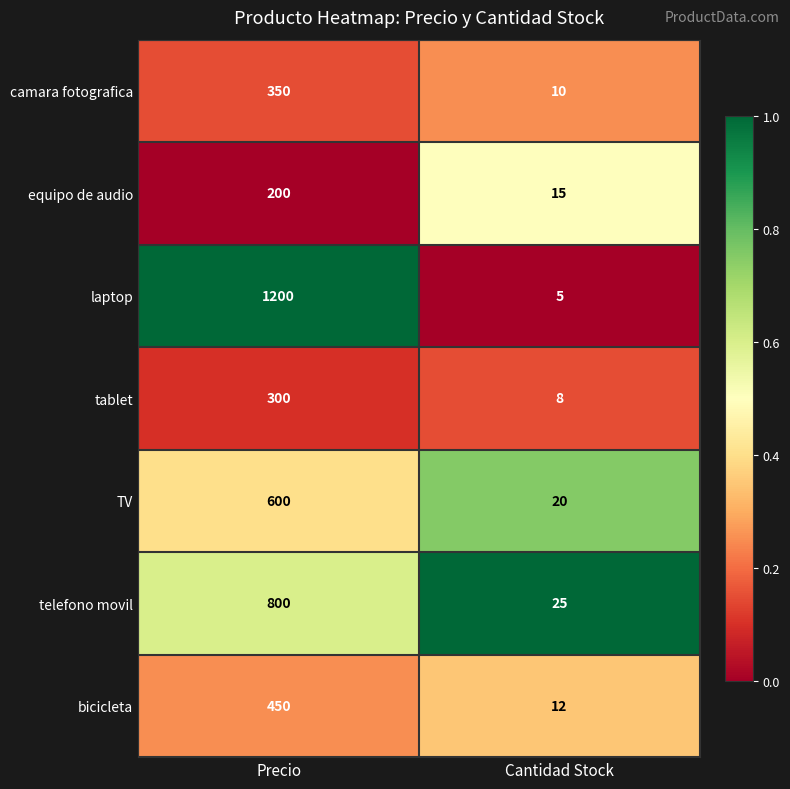

Which label corresponds to the smallest value in the chart?

Cantidad Stock